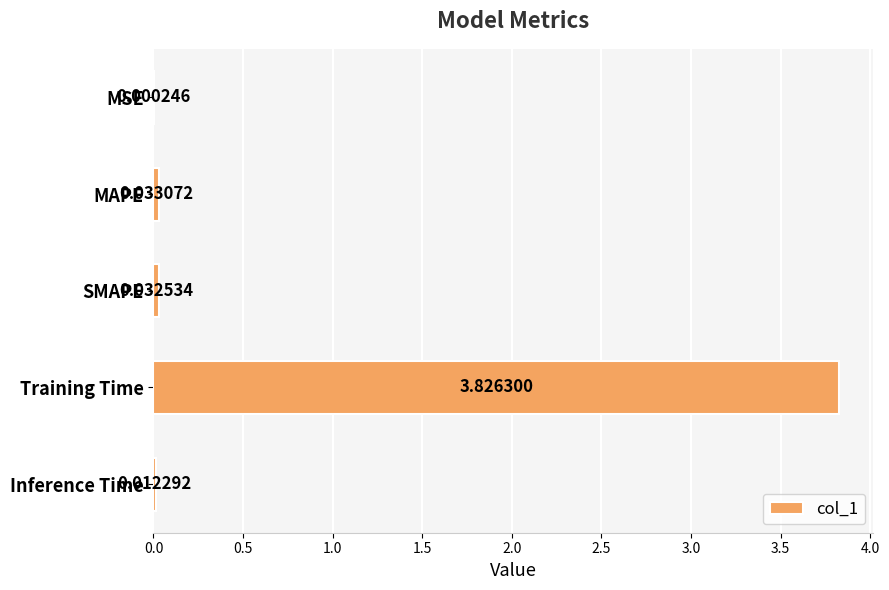

Between Training Time and Inference Time, which is larger?

Training Time